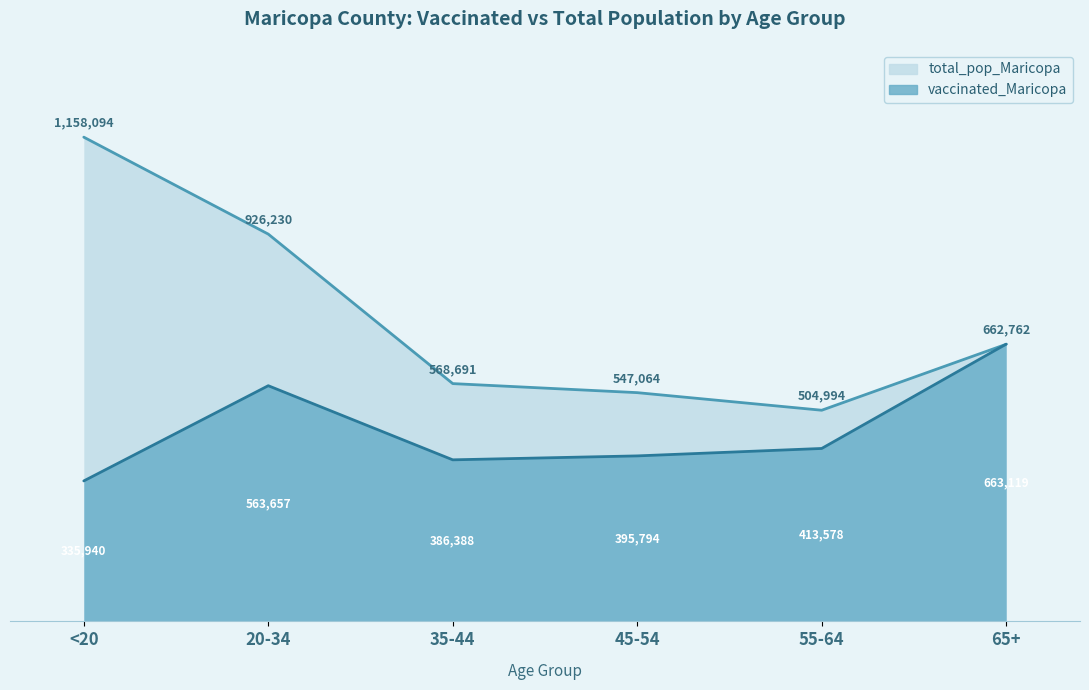

At 55-64, list the series in order from largest to smallest.

total_pop_Maricopa, vaccinated_Maricopa